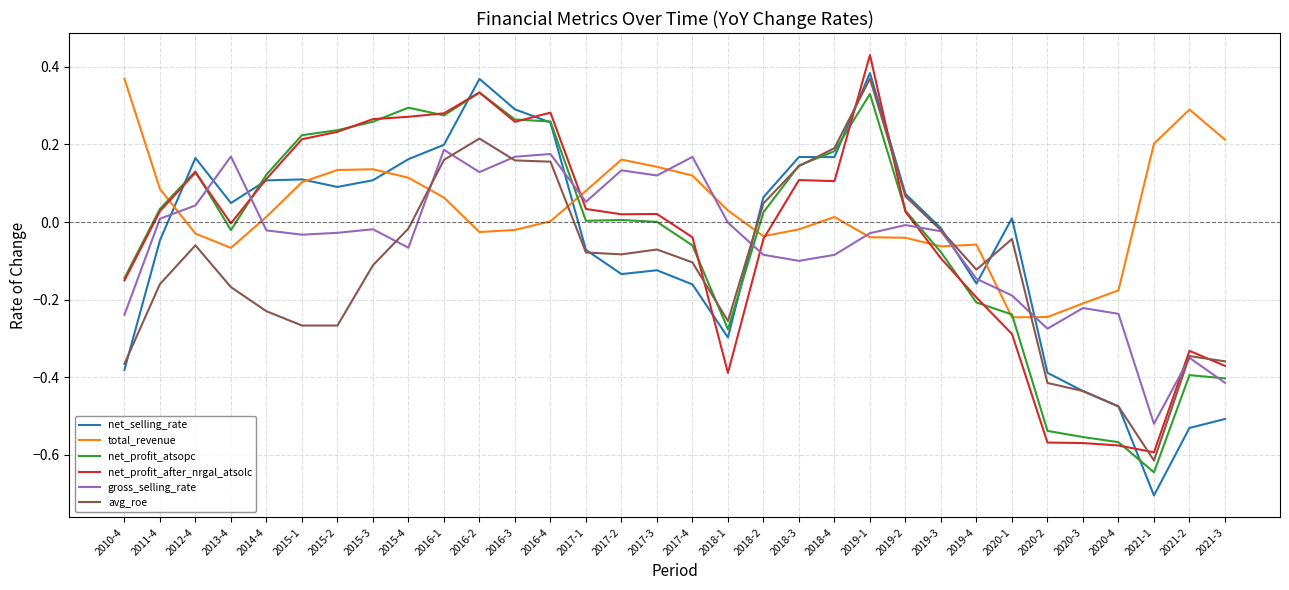

How many positive values does the avg_roe series have?

9